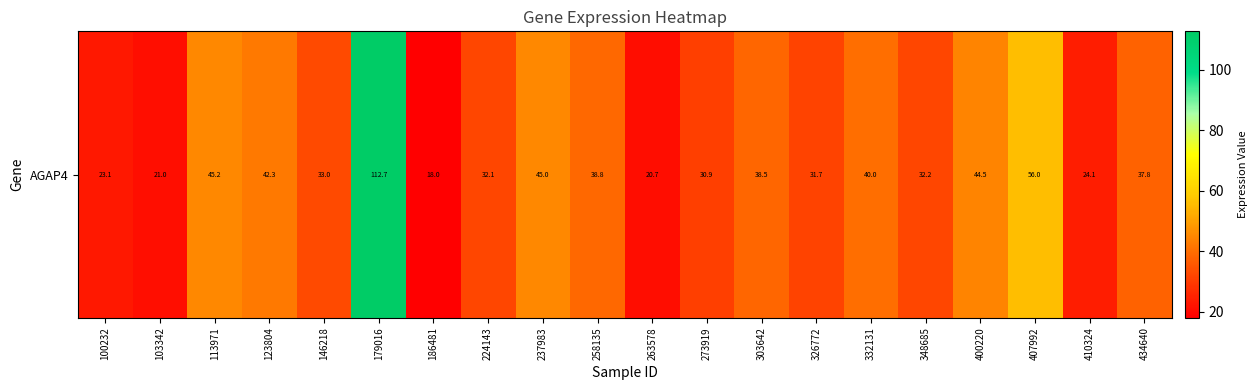

The chart shows a value of 40.0 at 332131. True or false?

True